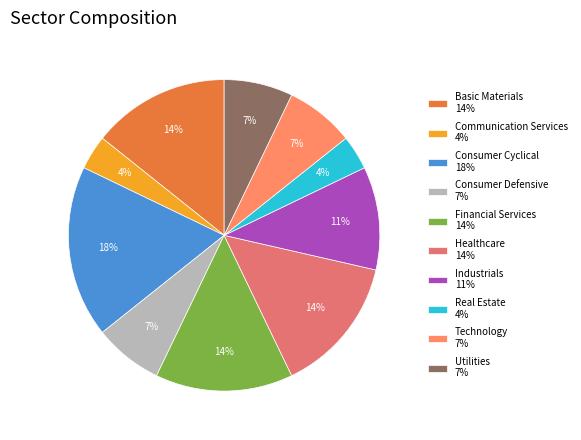

Which category has the biggest portion of the pie?

Consumer Cyclical